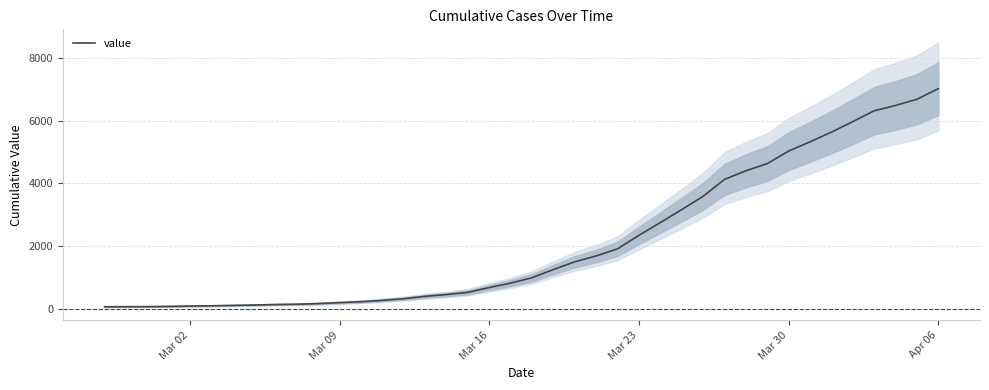

True or false: the data has more than 1 interior local peaks.

False